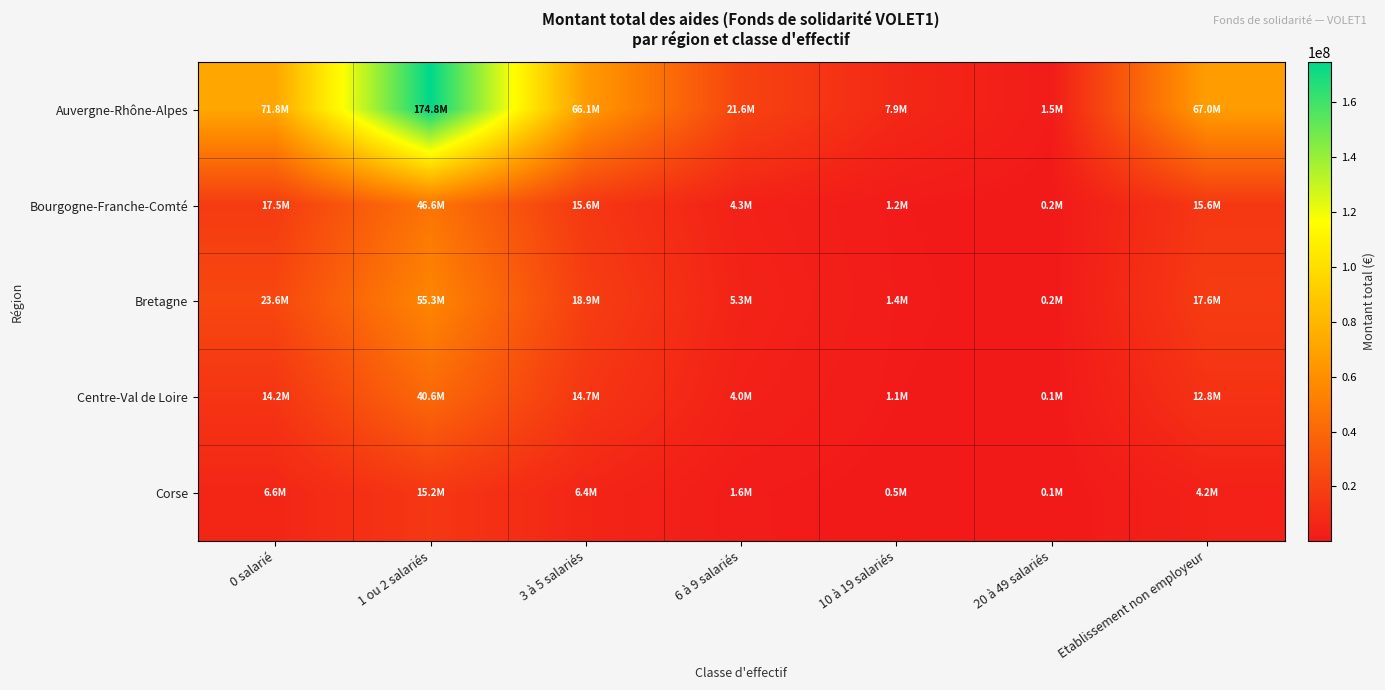

Reading left to right, list all the values displayed in this chart.

Auvergne-Rhône-Alpes: 0 salarié=71800935	1 ou 2 salariés=174802030	3 à 5 salariés=66061540	6 à 9 salariés=21563098	10 à 19 salariés=7871629	20 à 49 salariés=1494095	Etablissement non employeur=66971389
Bourgogne-Franche-Comté: 0 salarié=17478874	1 ou 2 salariés=46613725	3 à 5 salariés=15554215	6 à 9 salariés=4347732	10 à 19 salariés=1159470	20 à 49 salariés=207862	Etablissement non employeur=15618812
Bretagne: 0 salarié=23554238	1 ou 2 salariés=55331710	3 à 5 salariés=18883110	6 à 9 salariés=5278444	10 à 19 salariés=1412433	20 à 49 salariés=230055	Etablissement non employeur=17614781
Centre-Val de Loire: 0 salarié=14182312	1 ou 2 salariés=40628139	3 à 5 salariés=14662315	6 à 9 salariés=3961102	10 à 19 salariés=1104536	20 à 49 salariés=133039	Etablissement non employeur=12839662
Corse: 0 salarié=6633219	1 ou 2 salariés=15203632	3 à 5 salariés=6351189	6 à 9 salariés=1632739	10 à 19 salariés=465767	20 à 49 salariés=52075	Etablissement non employeur=4159388